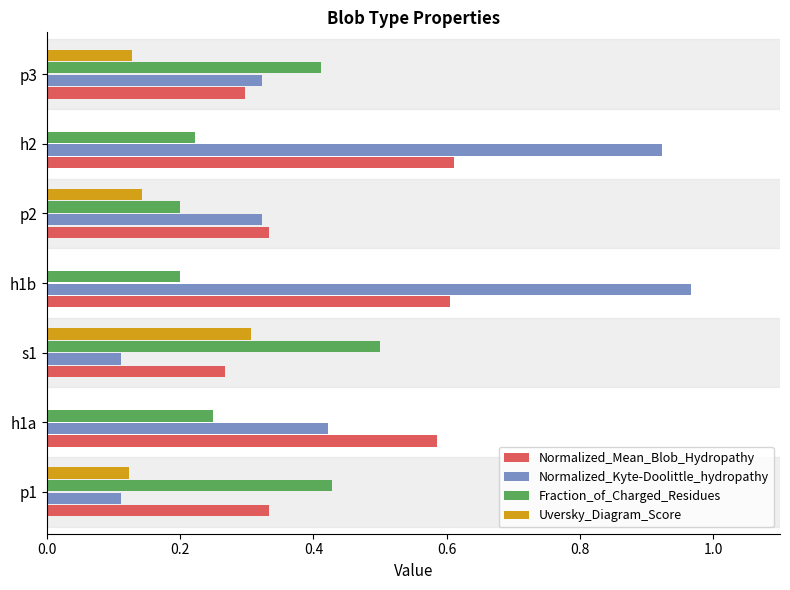

What is the maximum value for Fraction_of_Charged_Residues?

0.5